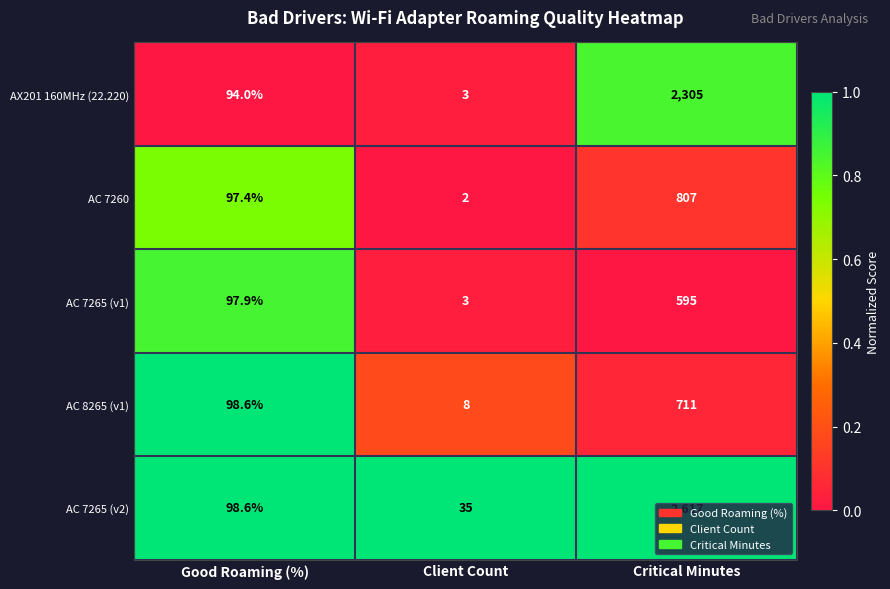

At Critical Minutes, list the series in order from largest to smallest.

AC 7265 (v2), AX201 160MHz (22.220), AC 7260, AC 8265 (v1), AC 7265 (v1)